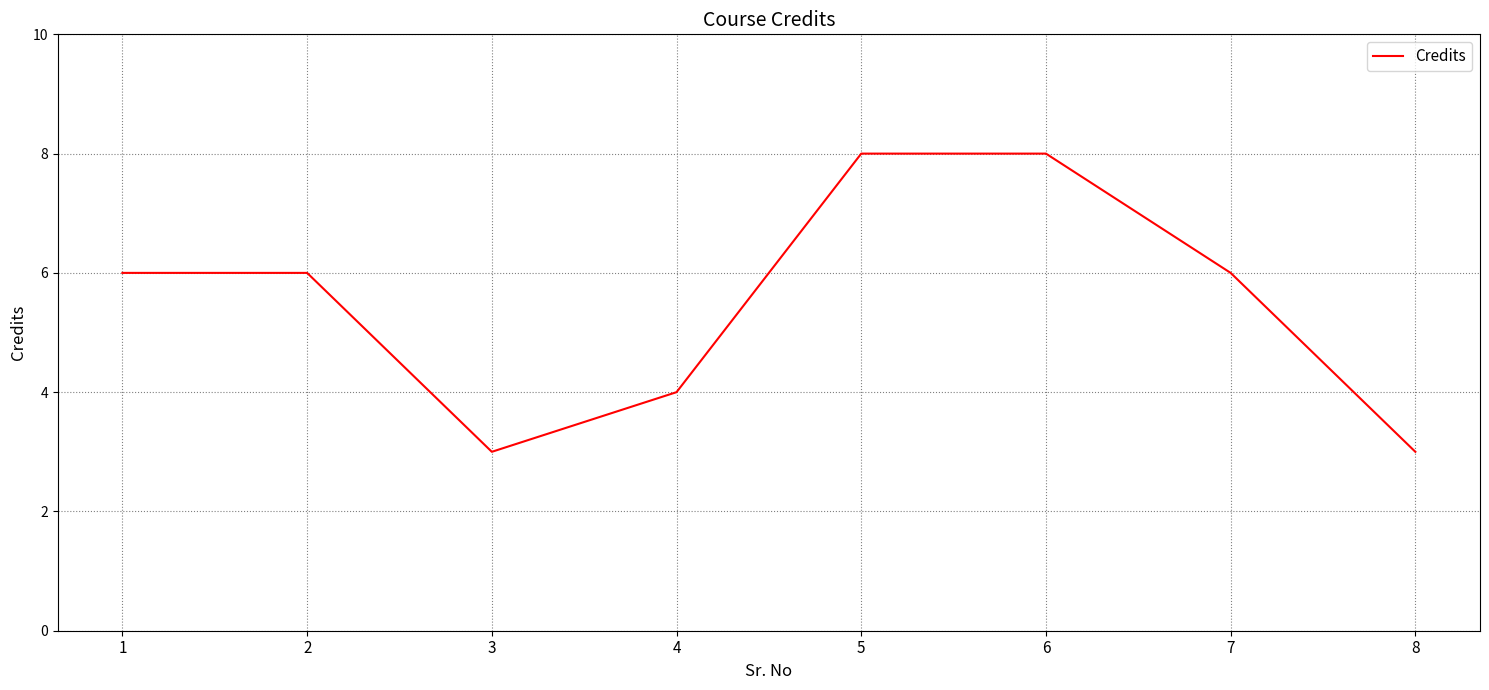

What is the difference between the maximum and second lowest values?

5